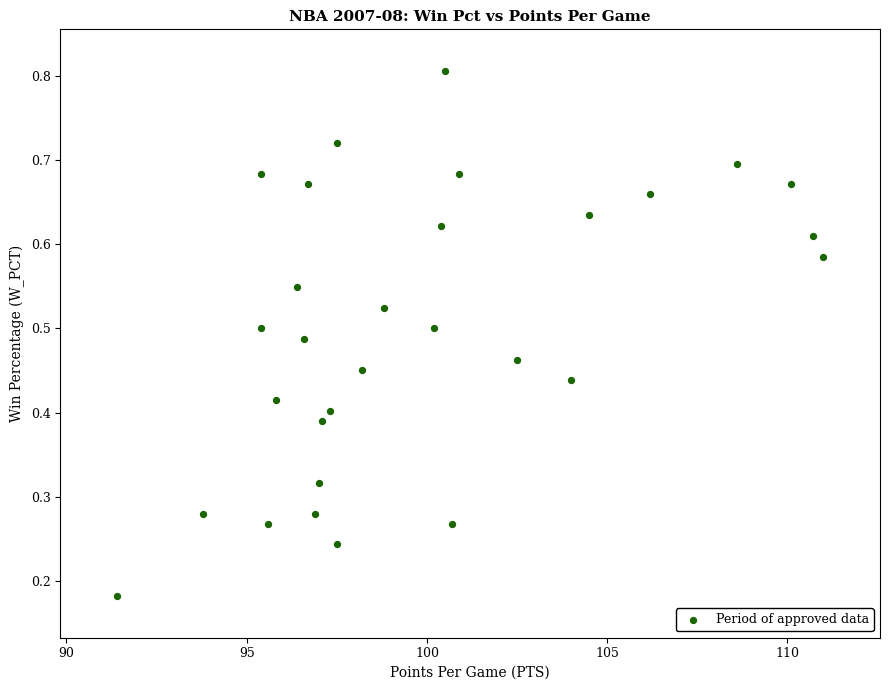

What is the range of X values (max minus min)?

19.6